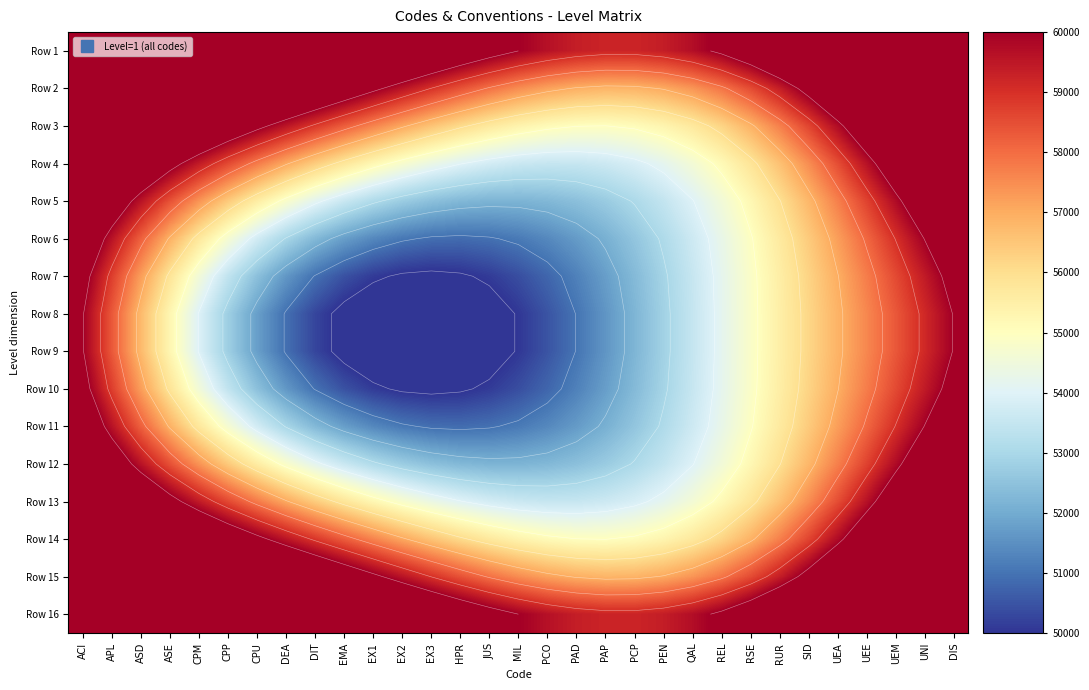

At PCP, list the series in order from smallest to largest.

Row 8, Row 9, Row 7, Row 10, Row 6, Row 11, Row 5, Row 12, Row 4, Row 13, Row 3, Row 14, Row 2, Row 15, Row 1, Row 16